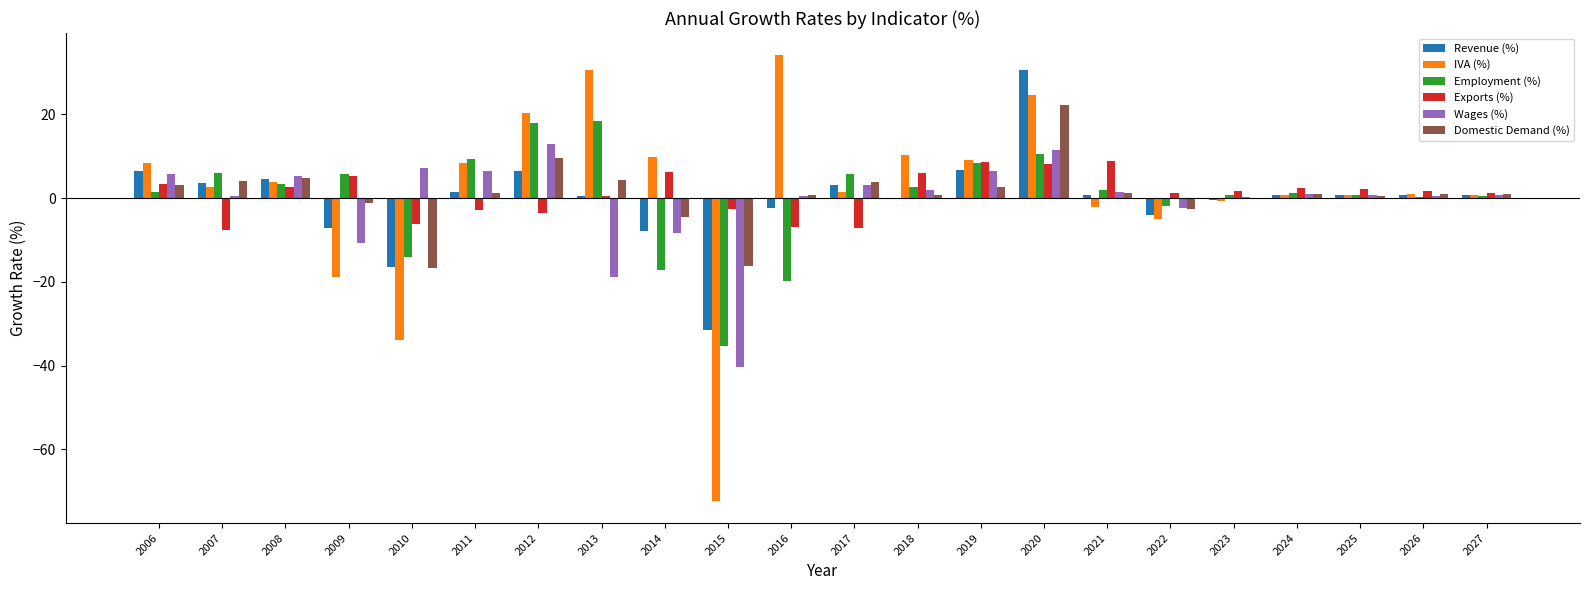

What is the average value of the Domestic Demand (%) series?

1.0